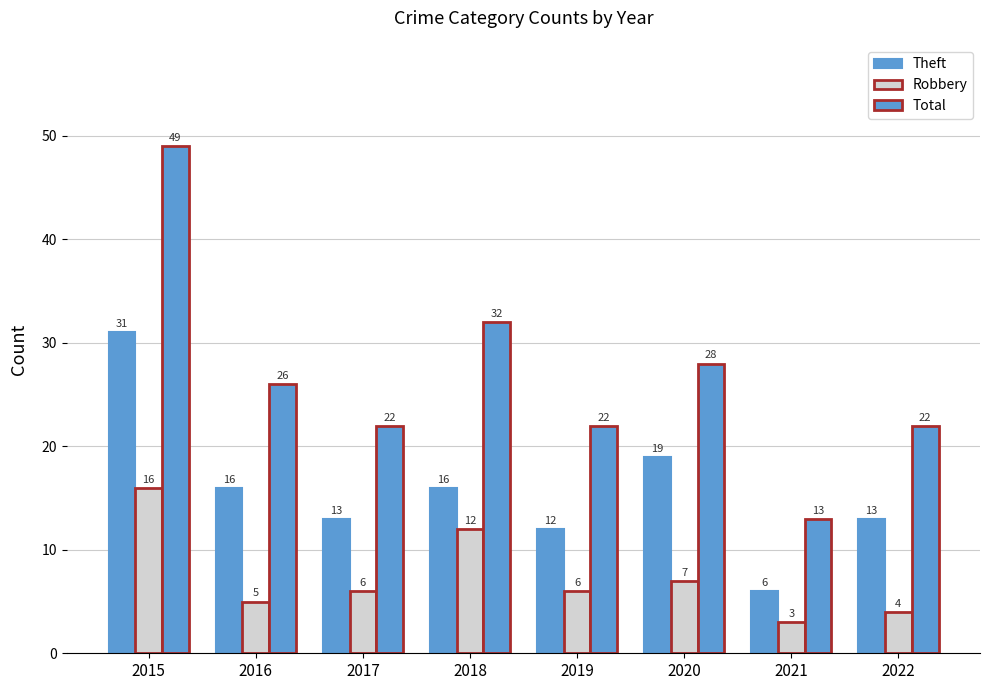

What is the difference between the Robbery values at 2016 and 2019?

1